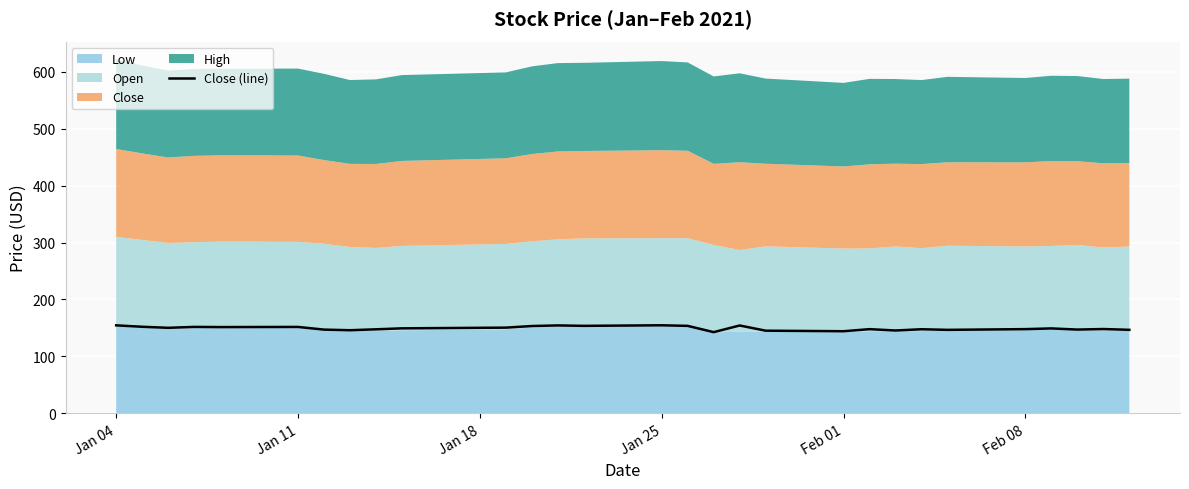

How many interior local valleys (lower than both neighbors) does the data have?

9